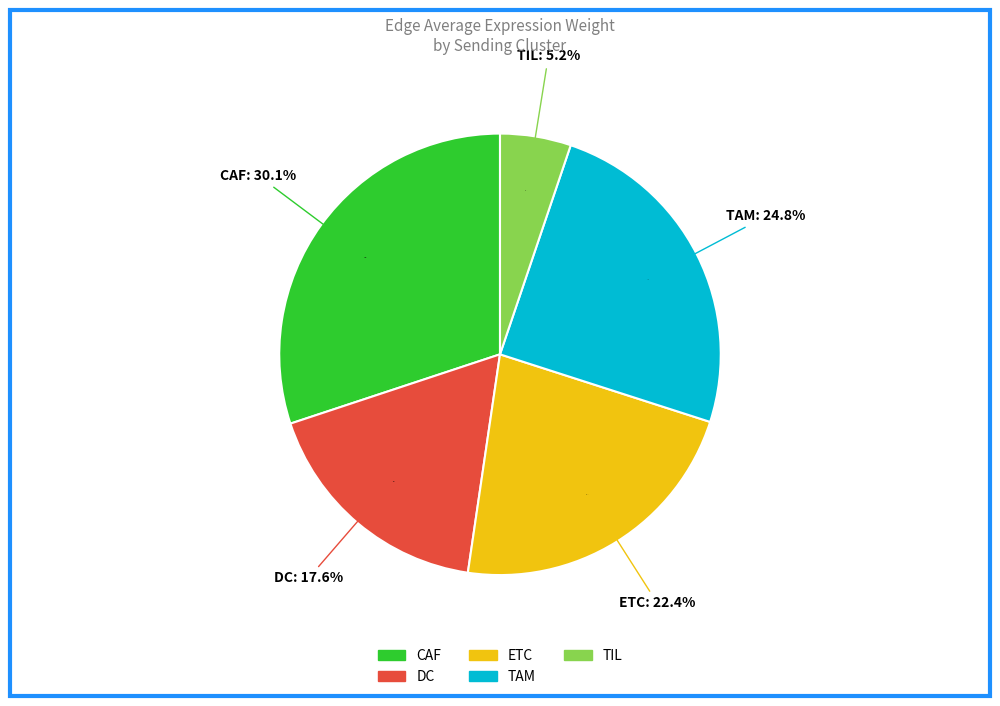

What is the smallest slice in the pie chart?

TIL